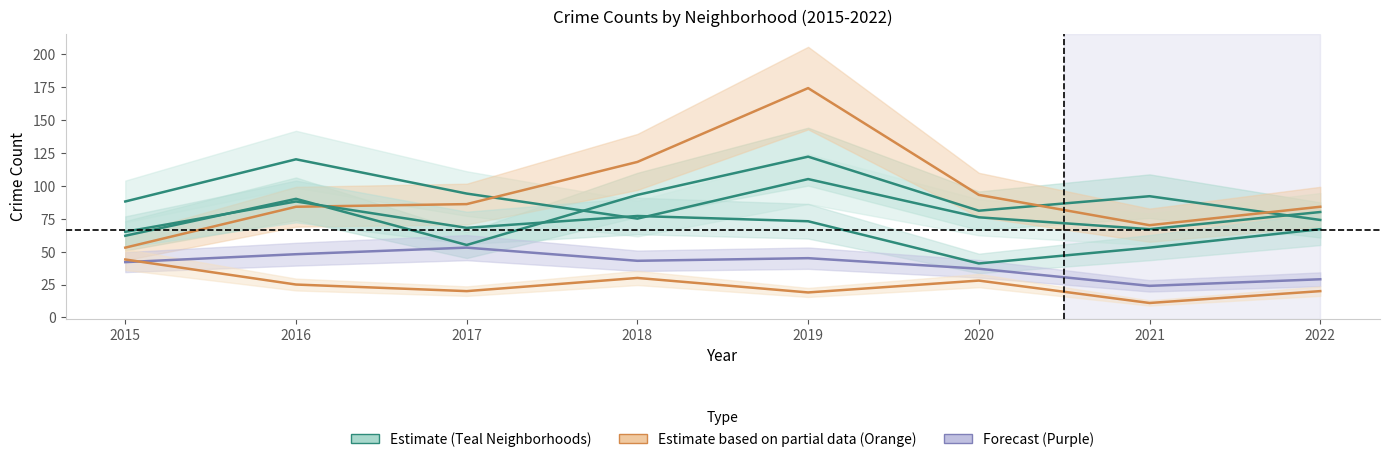

Reading right to left, list all the values displayed in this chart.

Austin: 2022=74	2021=92	2020=81	2019=122	2018=93	2017=55	2016=90	2015=62
Englewood: 2022=80	2021=67	2020=76	2019=105	2018=75	2017=94	2016=120	2015=88
Garfield Park: 2022=84	2021=70	2020=93	2019=174	2018=118	2017=86	2016=84	2015=53
Grand Crossing: 2022=67	2021=53	2020=41	2019=73	2018=77	2017=68	2016=88	2015=65
Chatham: 2022=29	2021=24	2020=37	2019=45	2018=43	2017=53	2016=48	2015=42
Auburn Gresham: 2022=20	2021=11	2020=28	2019=19	2018=30	2017=20	2016=25	2015=44